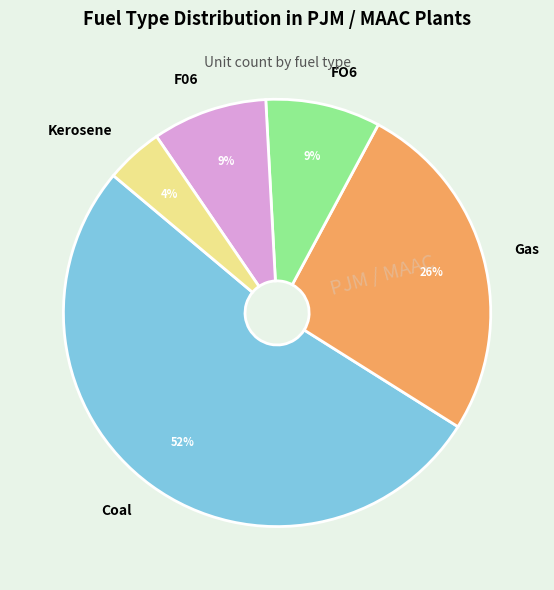

Which slice is the smallest?

Kerosene